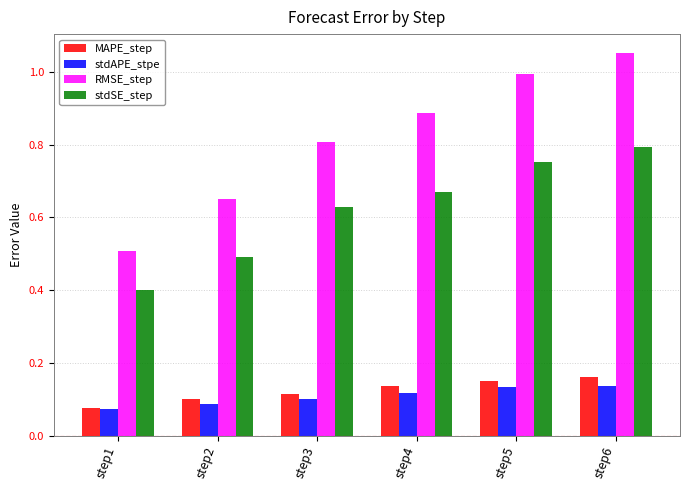

Between step2 and step4, which series saw the biggest shift?

RMSE_step